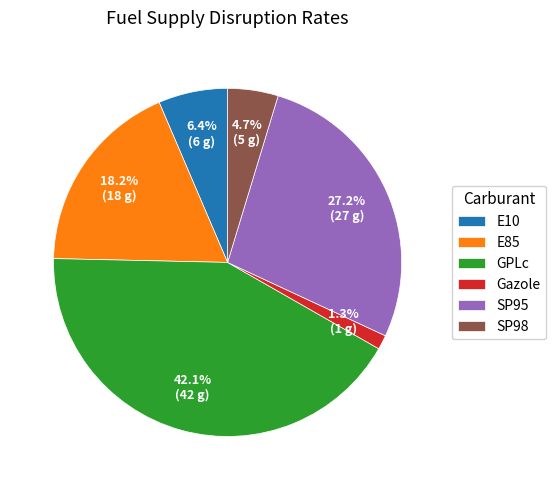

To the nearest percent, what is the average slice percentage?

17%